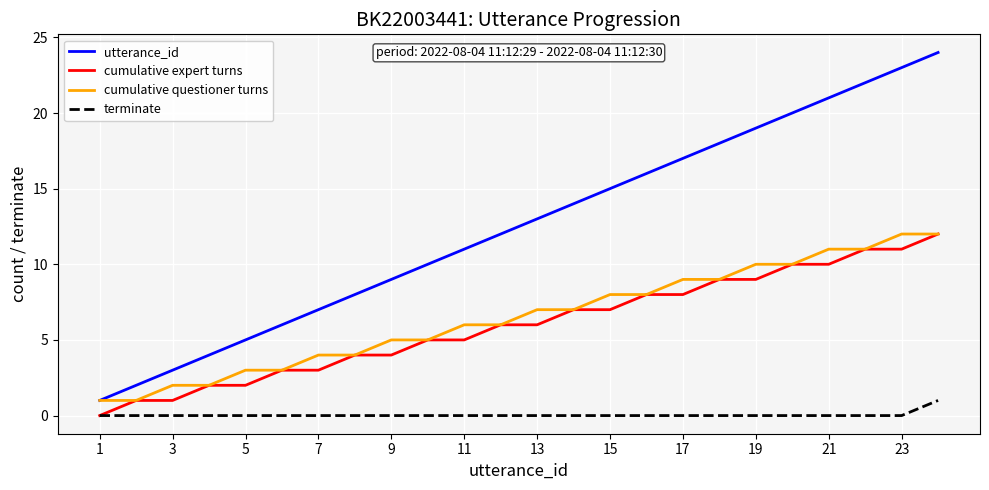

True or false: utterance_id and cumulative expert turns intersect in this chart.

False